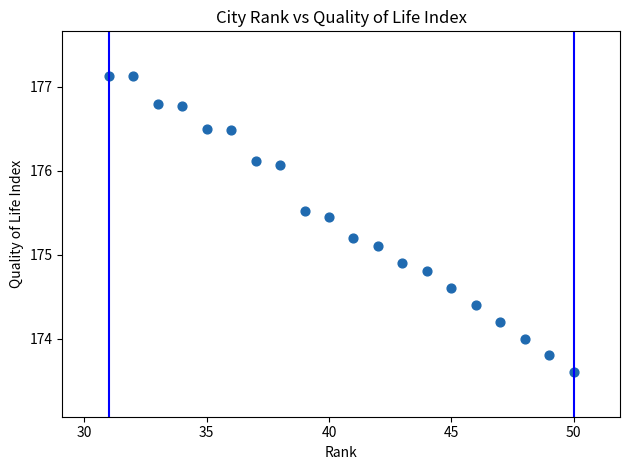

What is the range of Y values (max minus min)?

3.5